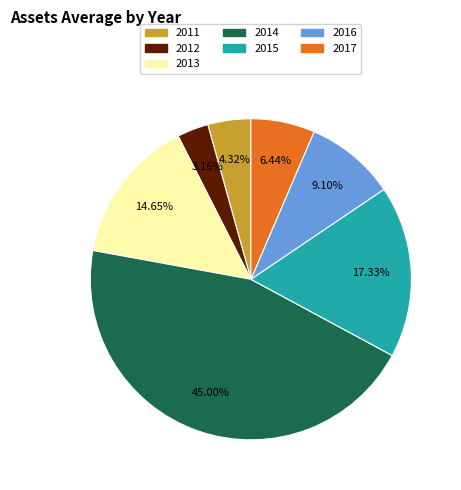

Approximately how many times larger is the value at 2014 compared to 2012?

14.2